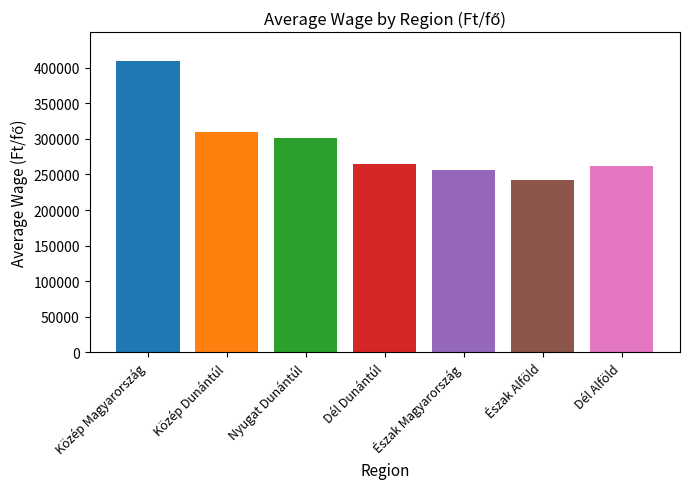

What is the difference between the highest and lowest values at Dél Dunántúl?

167427